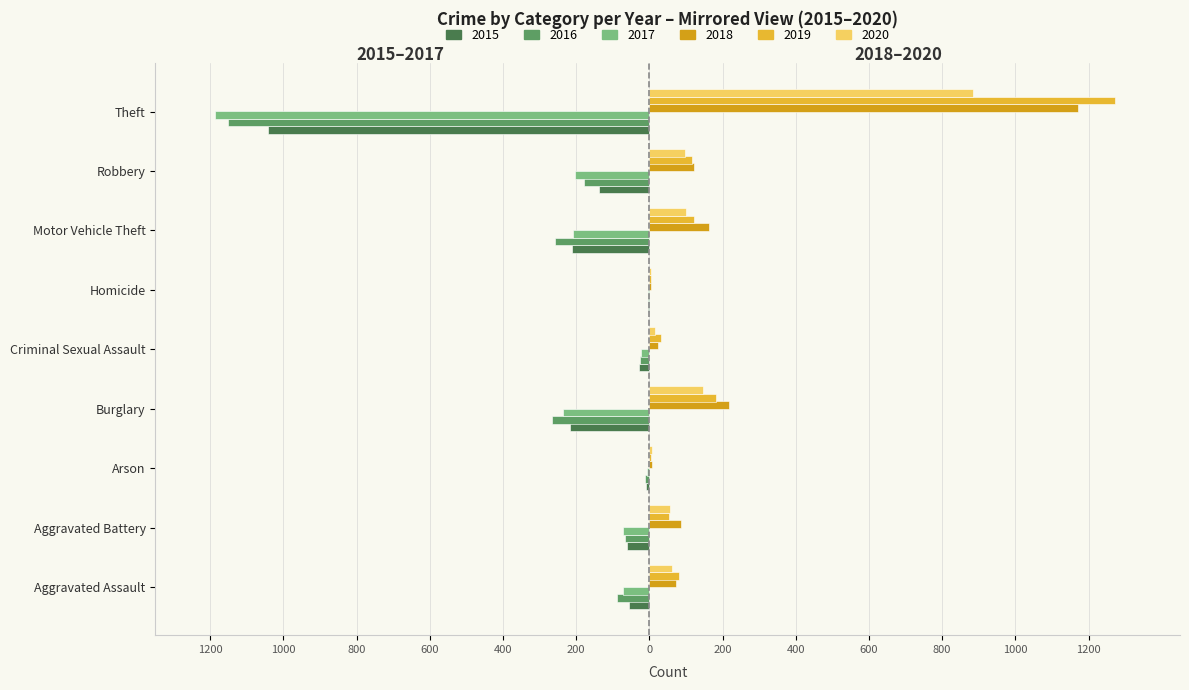

What is the label of the 3rd bar from the left?

Arson